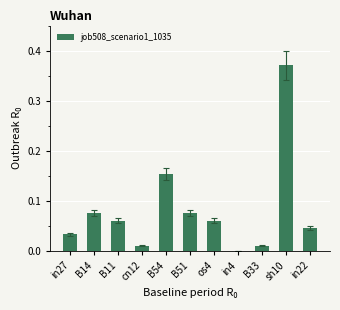

The value at B11 is 0.0. True or false?

False